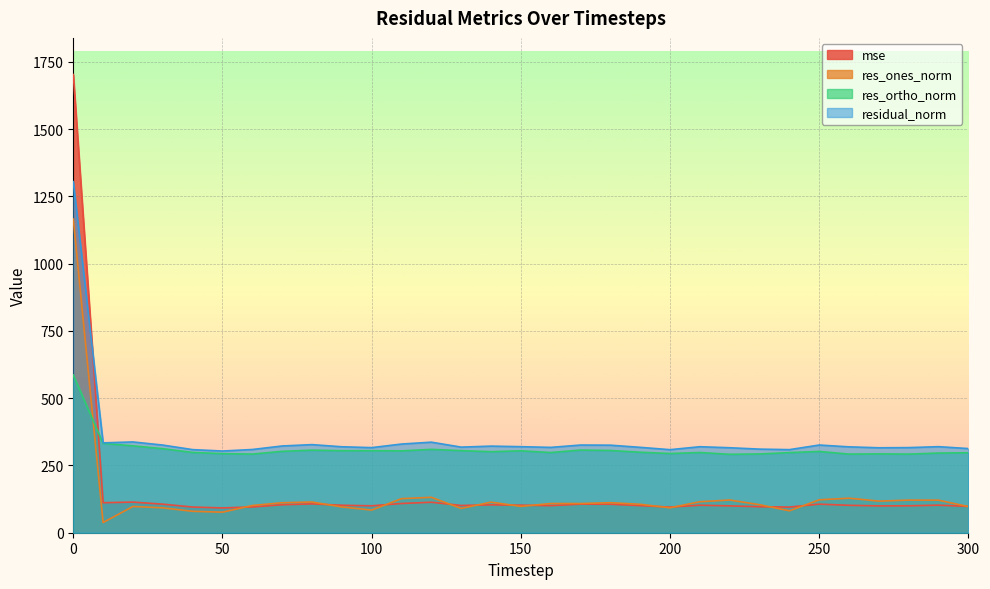

What is the difference between the maximum and minimum values in the res_ones_norm series?

1128.0